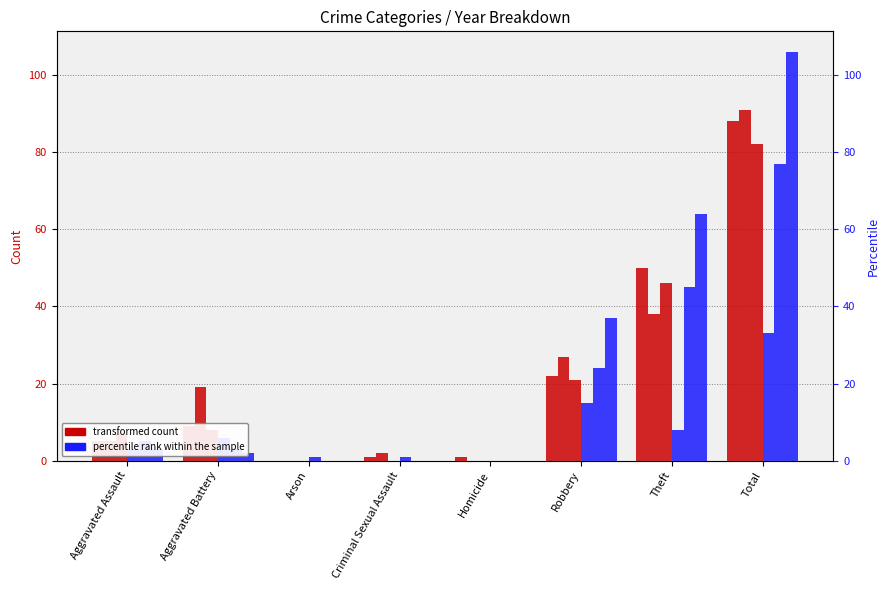

What is the total value across all series at Aggravated Battery?

47